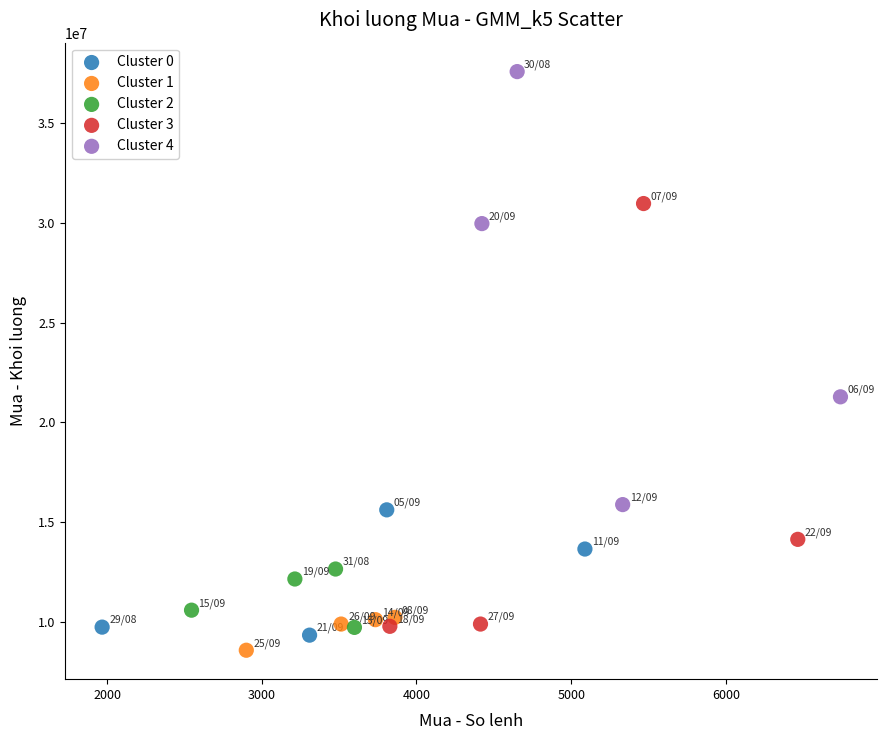

Which series contains the highest Y value?

Cluster 4